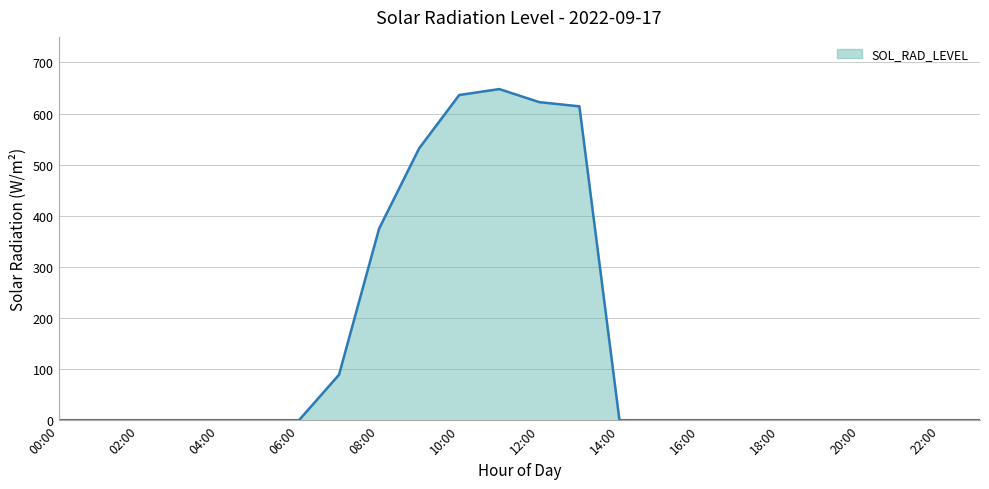

Reading right to left, transcribe all the data shown in this chart.

0.0	0.0	0.0	0.0	0.0	0.0	0.0	0.0	0.0	0.0	614.1	622.3	647.9	636.3	531.9	374.8	89.0	0.0	0.0	0.0	0.0	0.0	0.0	0.0